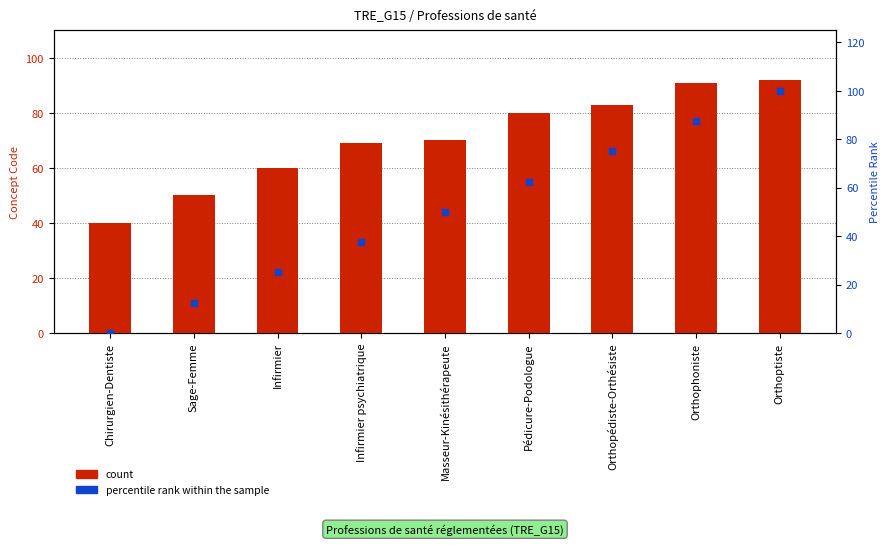

What is the total value across all series at Orthopédiste-Orthésiste?

158.0